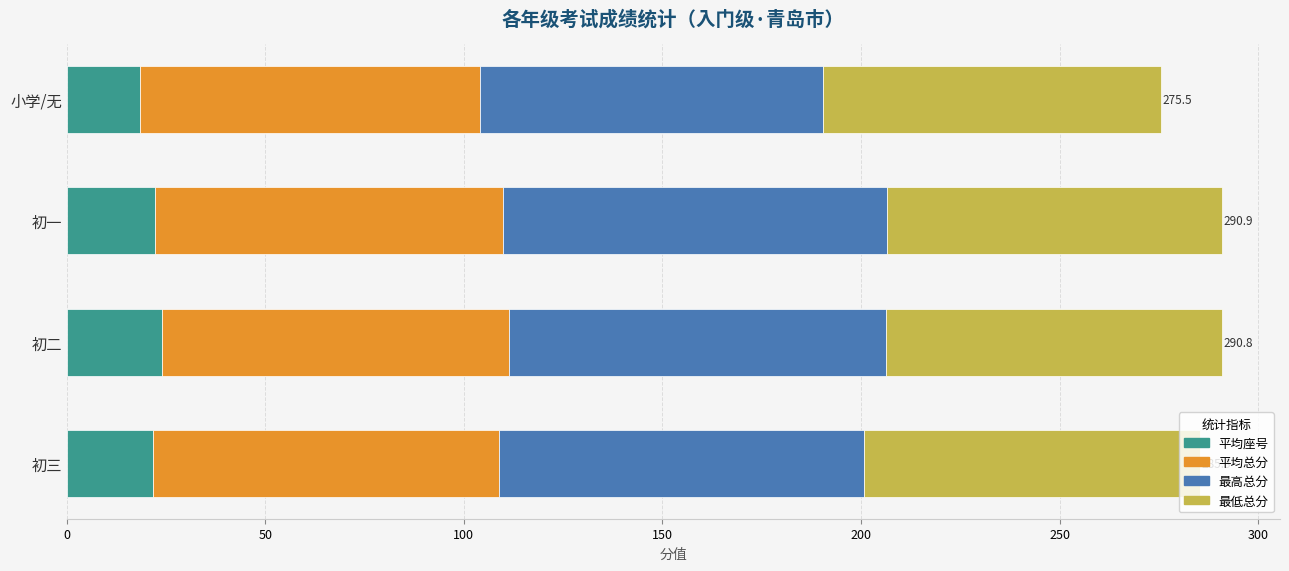

What is the maximum value for 平均座号?

24.1